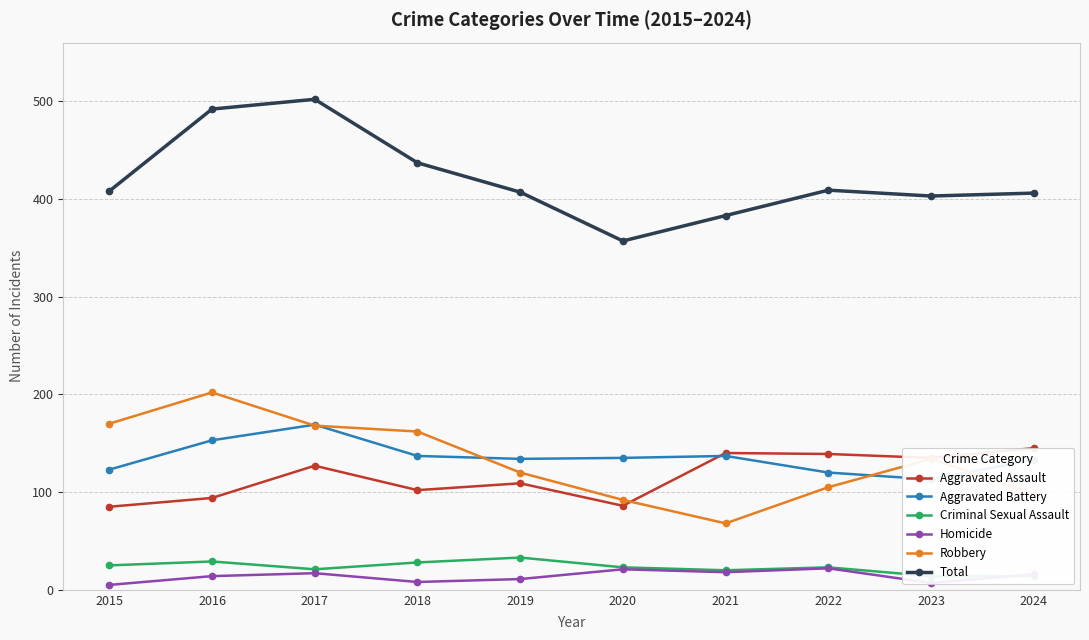

Which series changed the most between 2015 and 2022?

Robbery